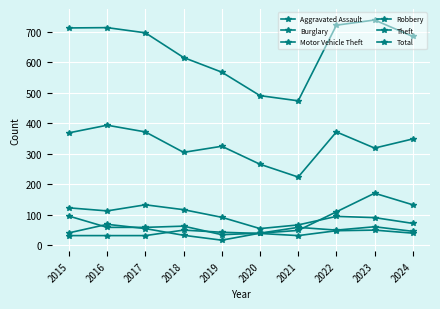

True or false: Total and Aggravated Assault intersect in this chart.

False